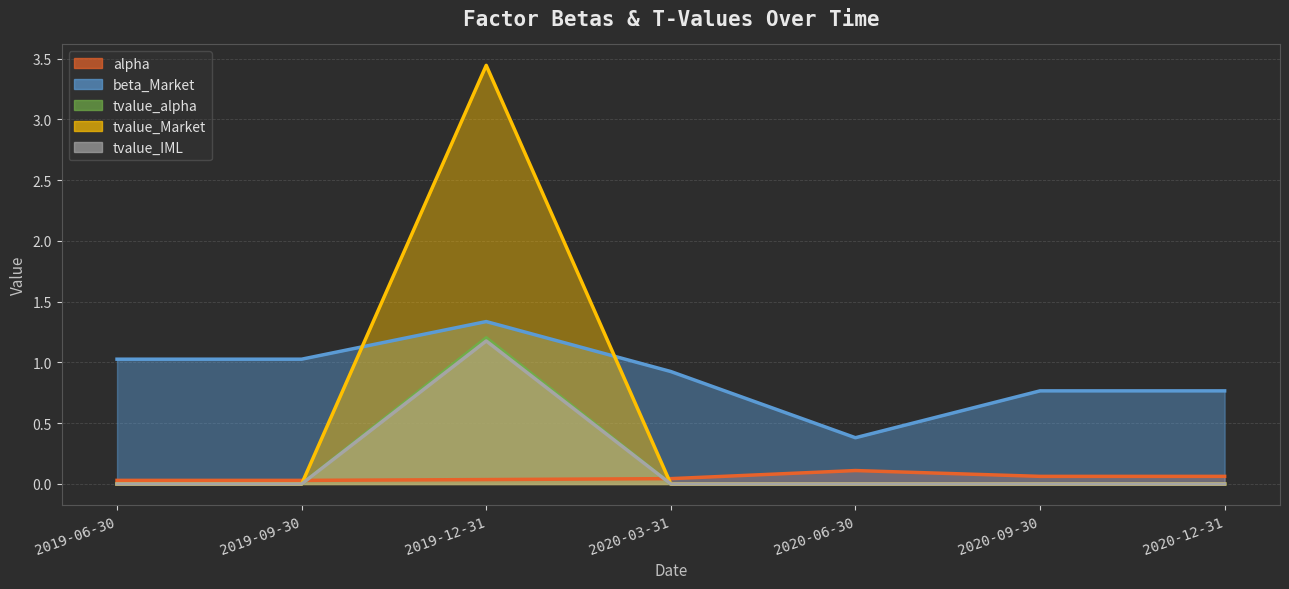

Rank the categories by tvalue_Market value from highest to lowest.

2019-12-31, 2019-06-30, 2019-09-30, 2020-03-31, 2020-06-30, 2020-09-30, 2020-12-31